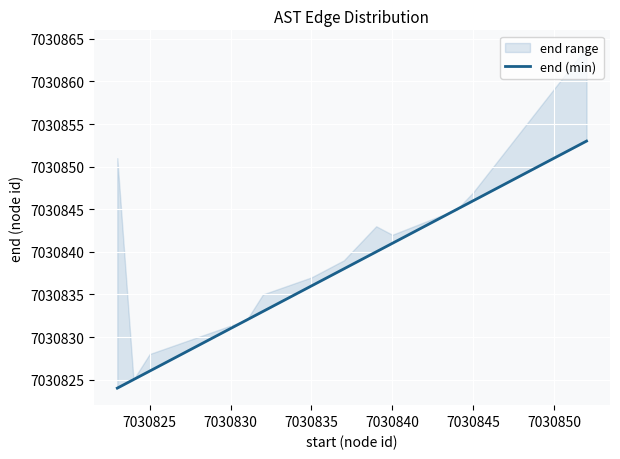

What is the minimum value shown in the chart?

7030824